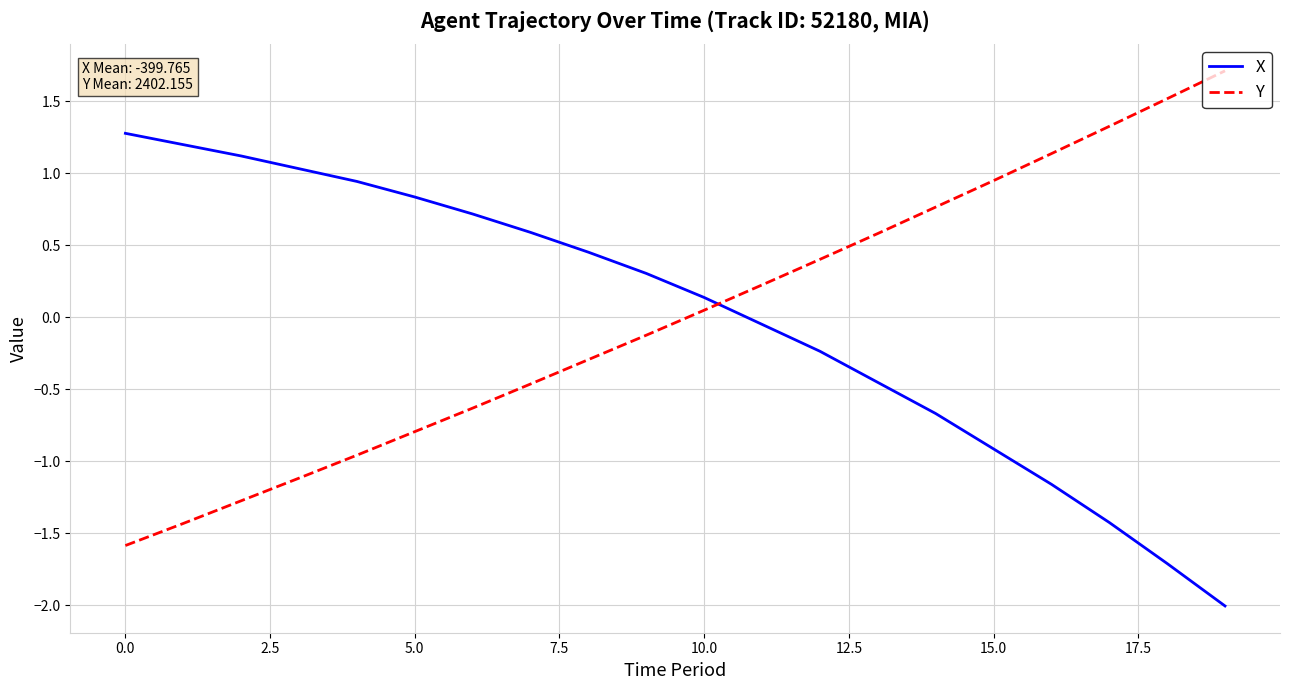

Rank the series by their maximum value, from lowest to highest.

X, Y